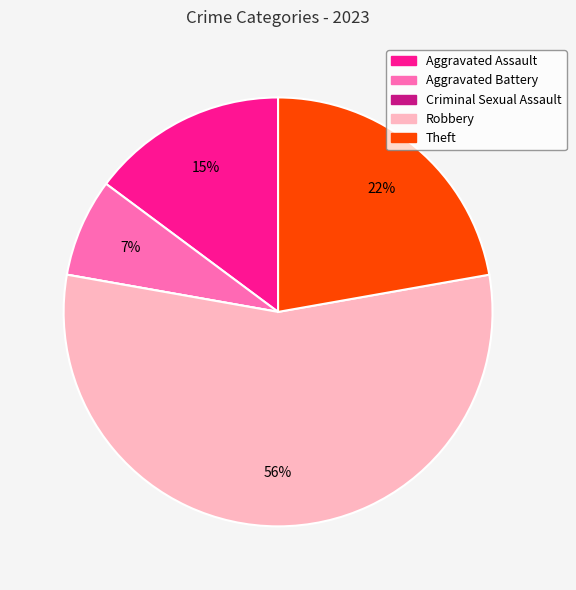

To the nearest percent, what is the average slice percentage?

20%